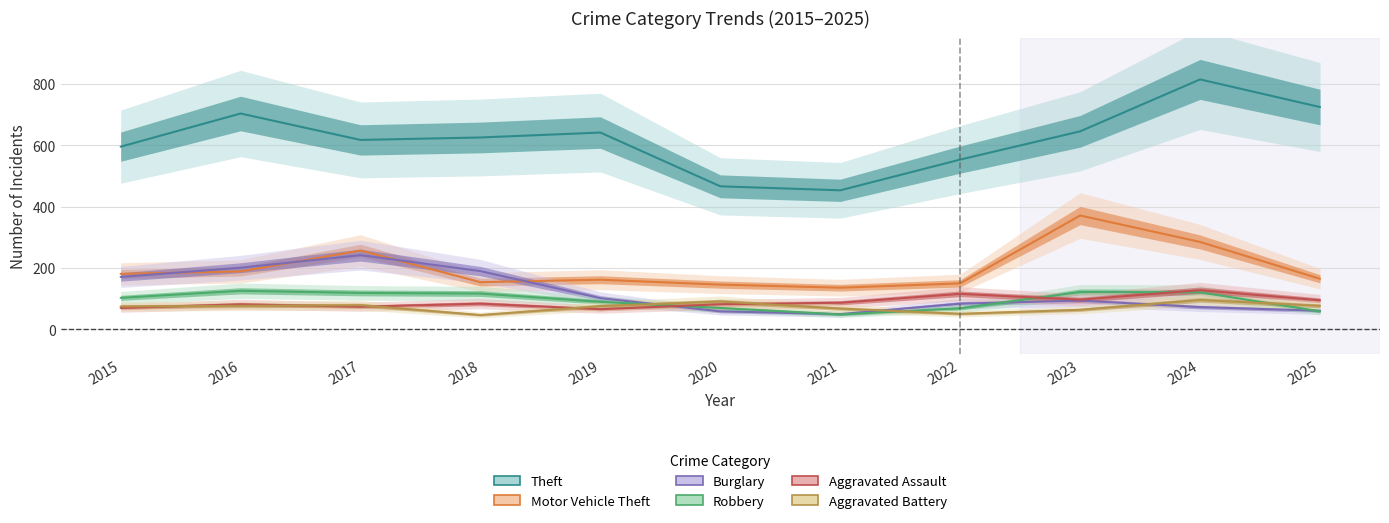

At which category is the sum across all series the highest?

2024